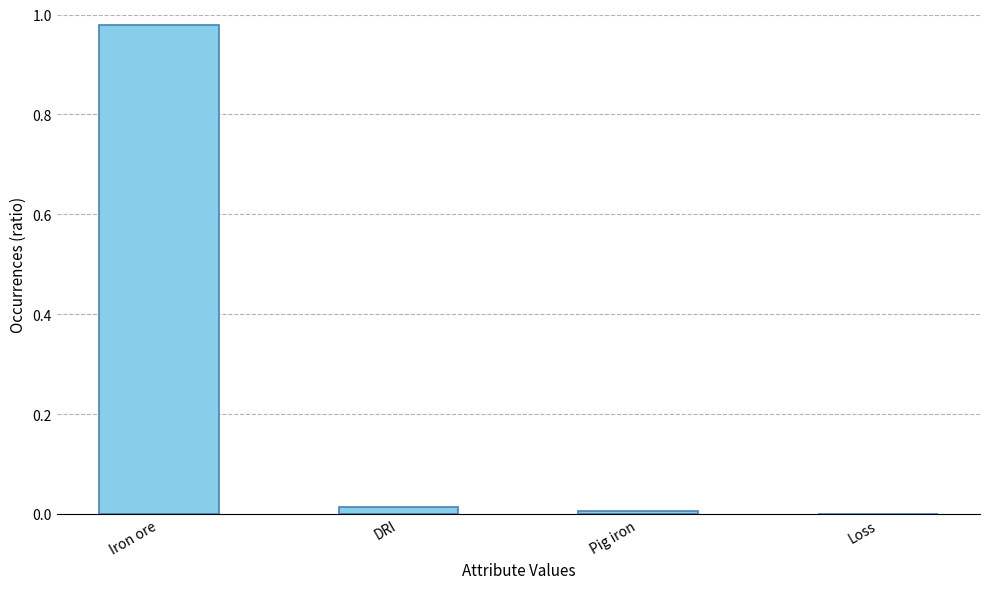

At which category does the chart reach its peak across all series?

Iron ore